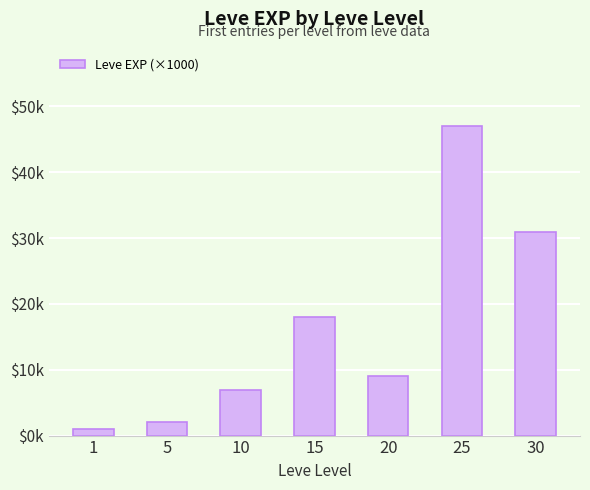

Are the bars horizontal?

No